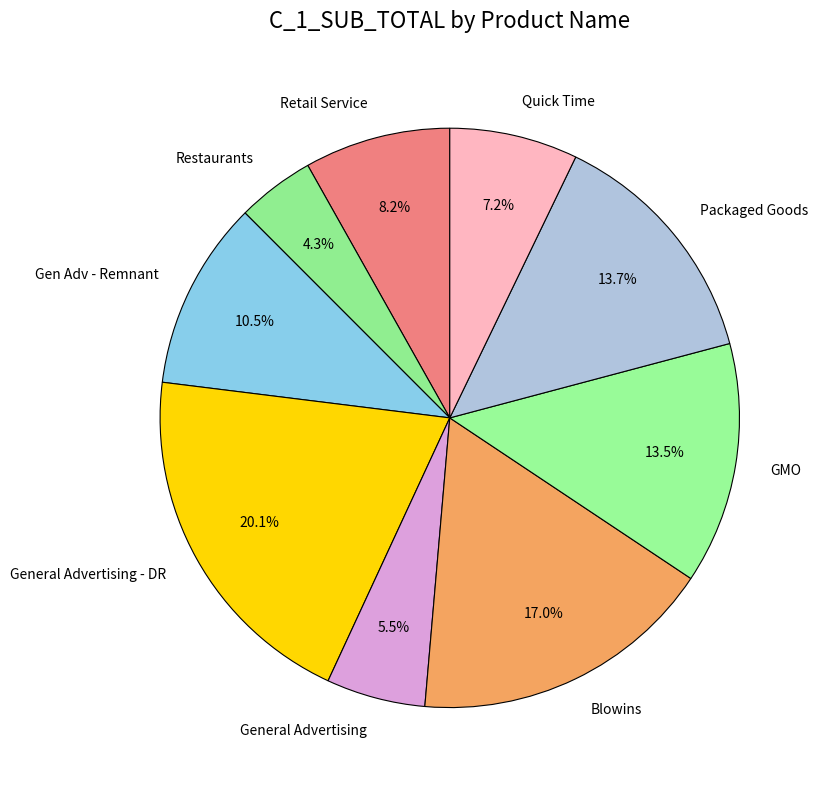

What is the smallest slice in the pie chart?

Restaurants